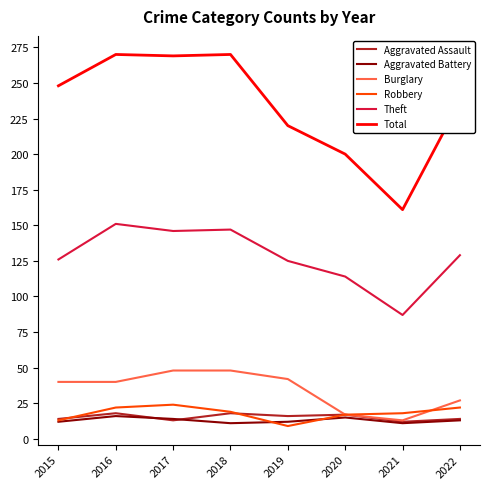

At which label is Burglary closest to 30?

2022